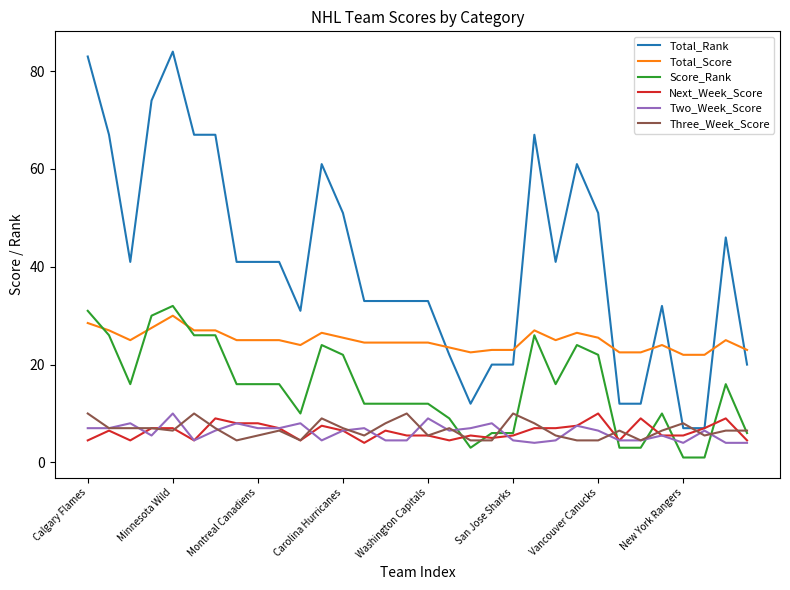

Which series has the largest range (max minus min)?

Total_Rank